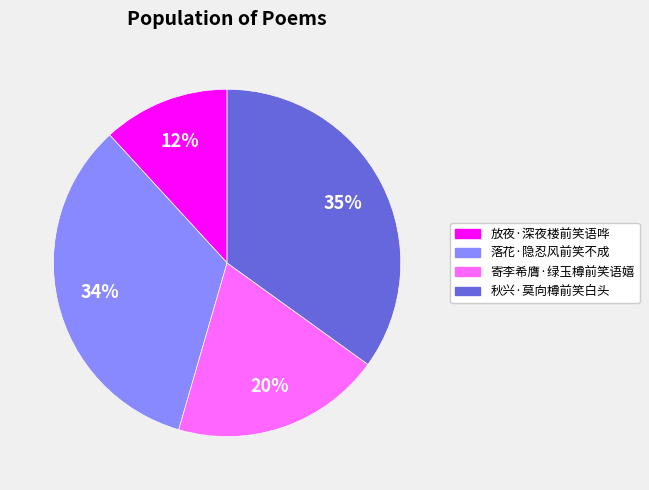

To the nearest percent, what is the difference between the 寄李希膺·绿玉樽前笑语嬉 and 落花·隐忍风前笑不成 slice percentages?

14%